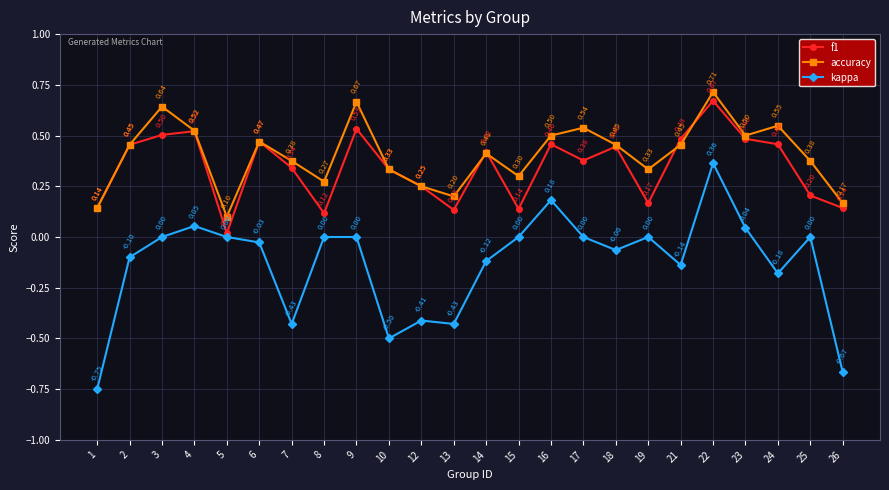

What is the sum of the accuracy values at 14 and 21?

0.9